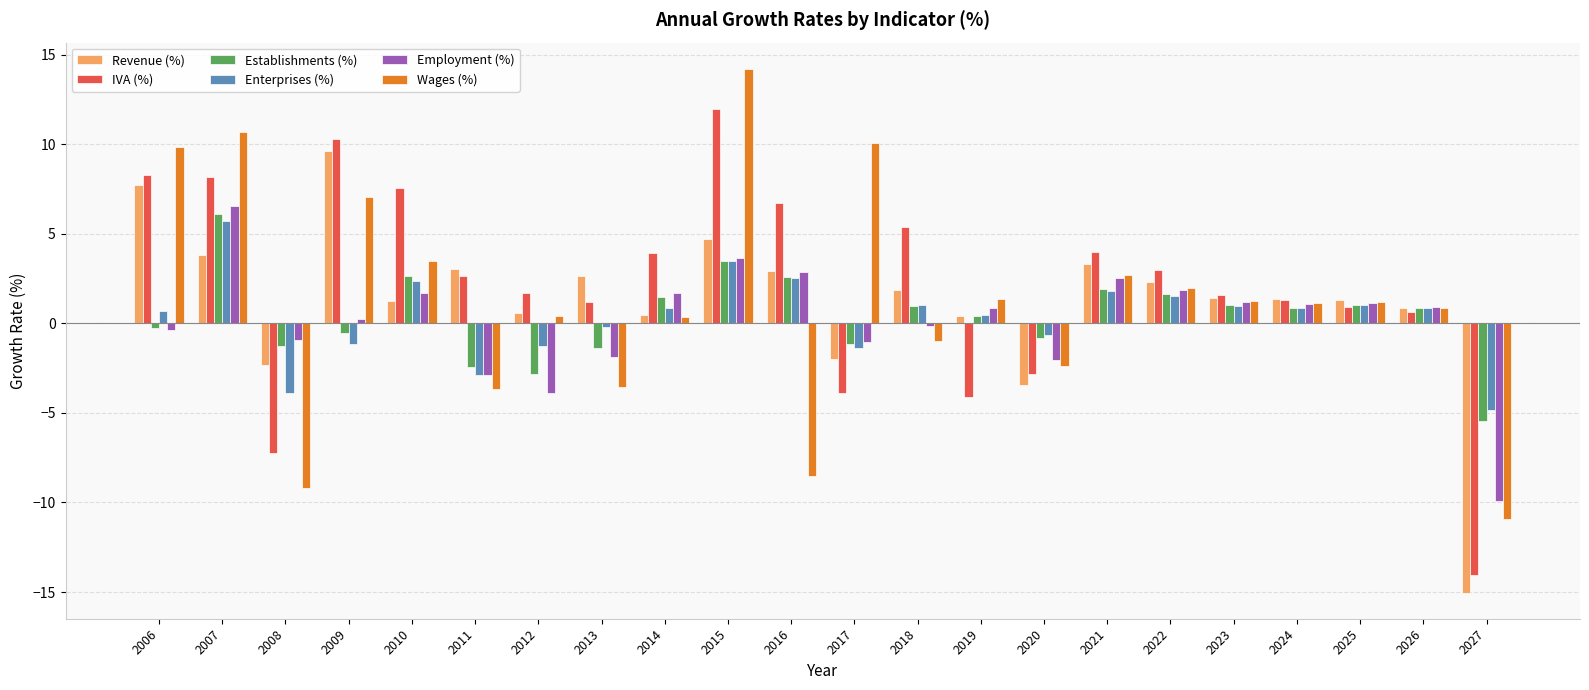

Which series has the widest spread of values?

IVA (%)